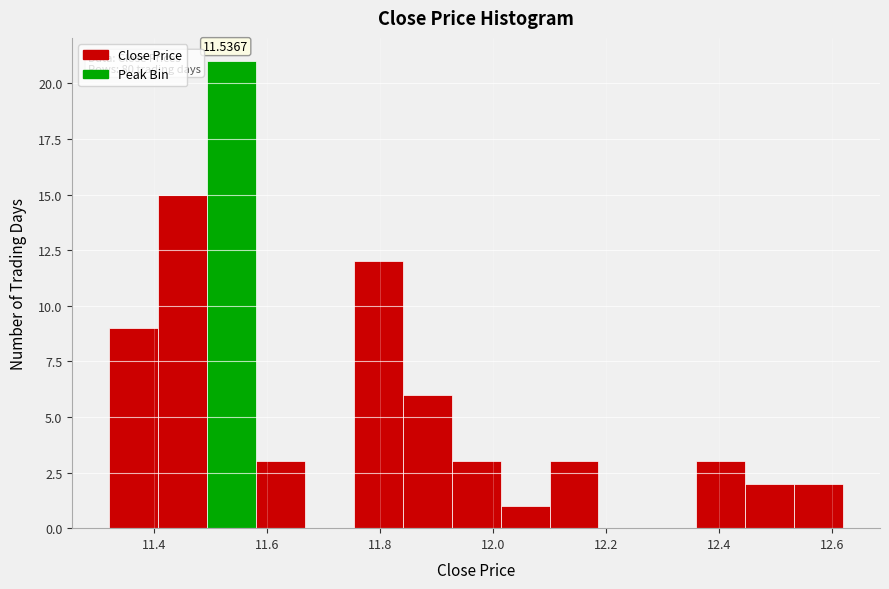

Over which range of the x-axis is the bar tallest?

11.50 to 11.58